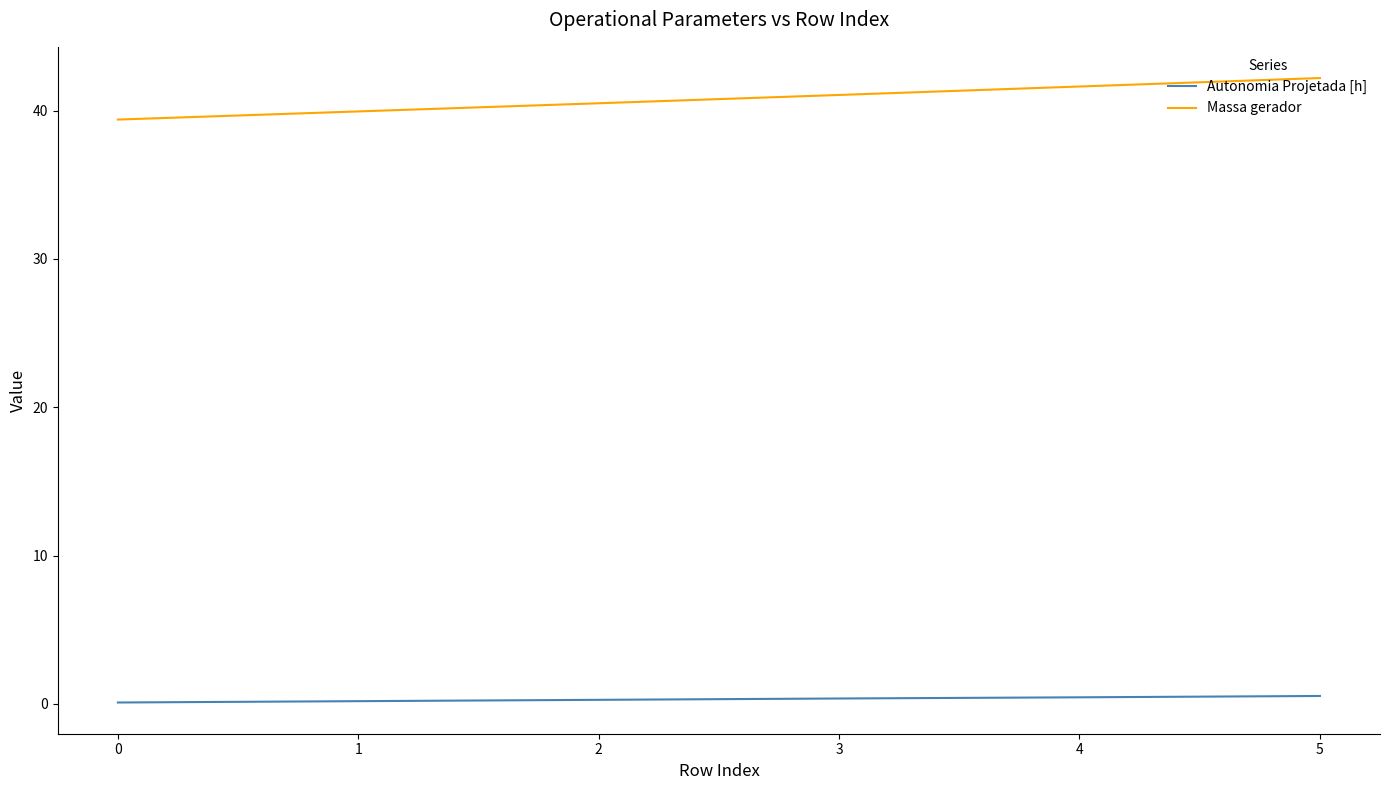

How many lines are shown in the chart?

2